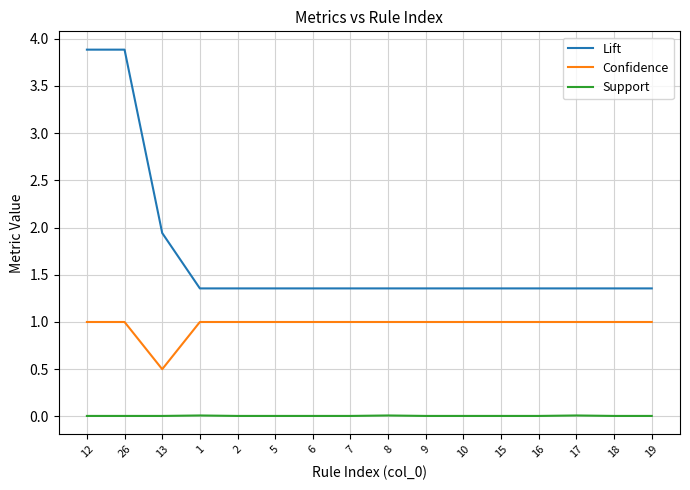

What is the total value across all series at 17?

2.4